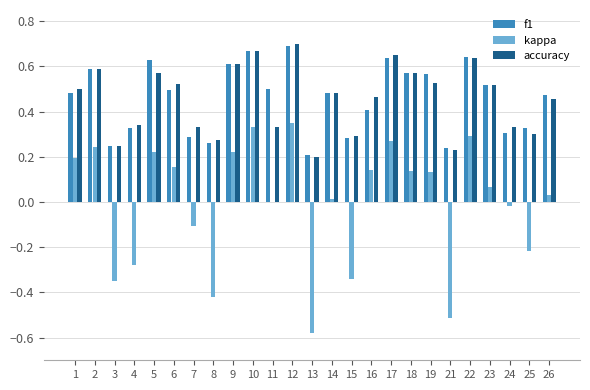

Which category has the highest value in the accuracy series?

12